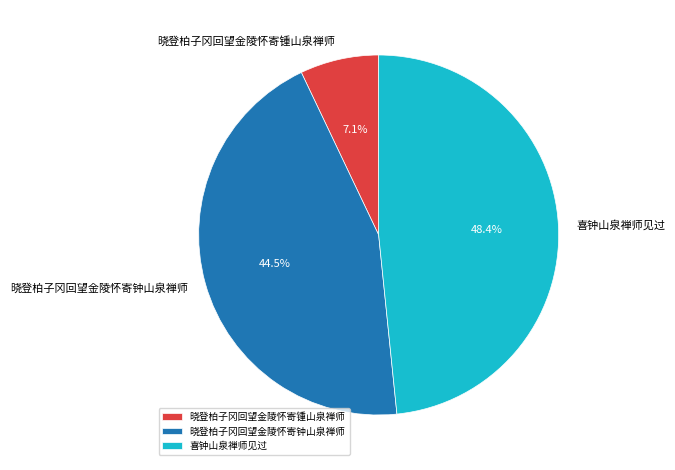

Does any single category account for the majority?

No